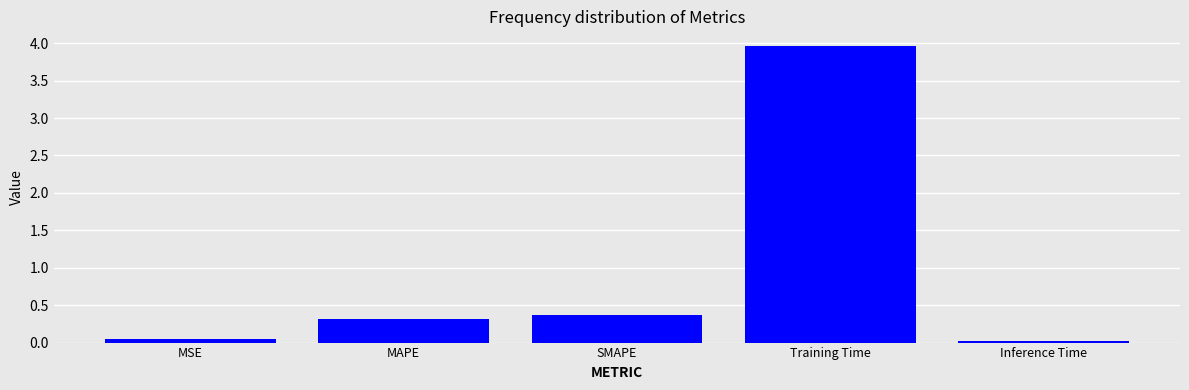

What is the maximum value shown in the chart?

4.0